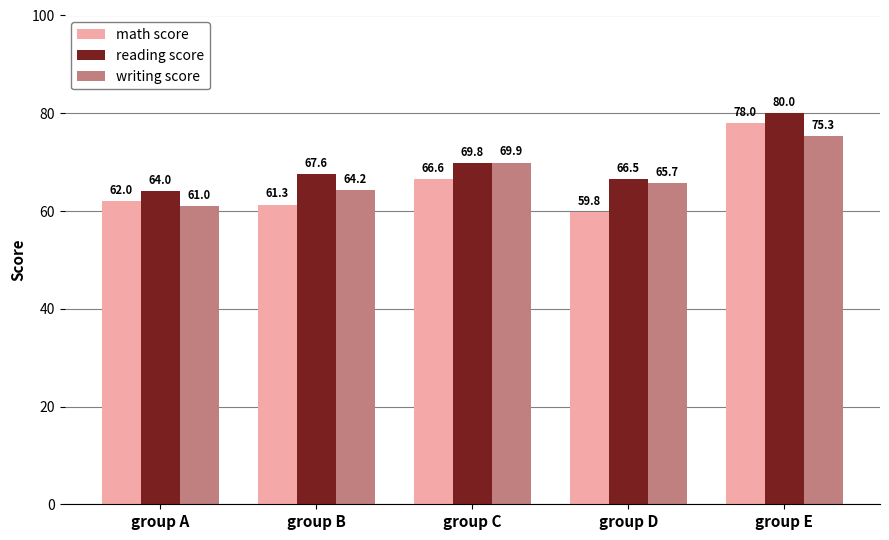

At which label does reading score reach its peak?

group E